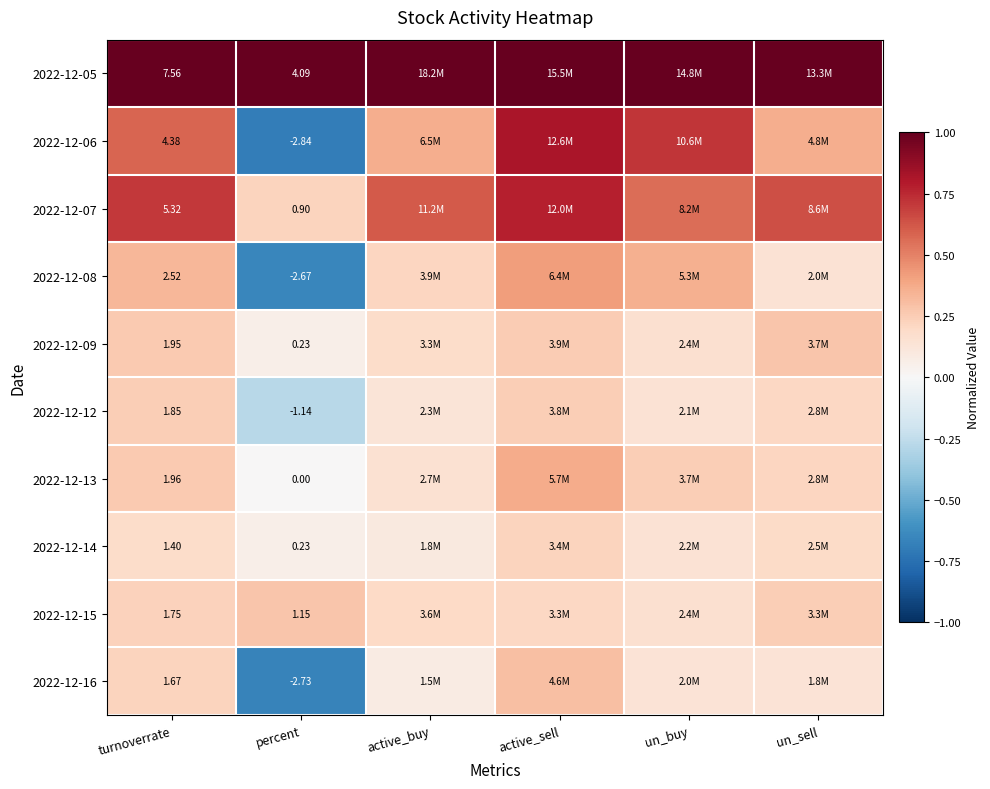

What is the average value of the 2022-12-06 series?

0.4